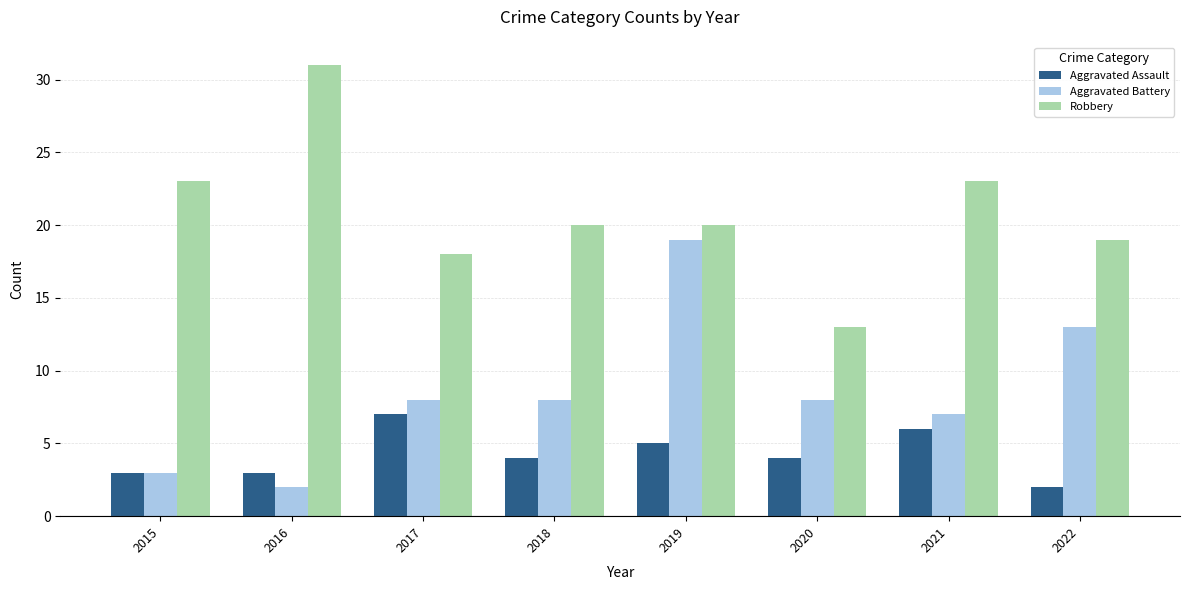

Rank the series by their maximum value, from highest to lowest.

Robbery, Aggravated Battery, Aggravated Assault